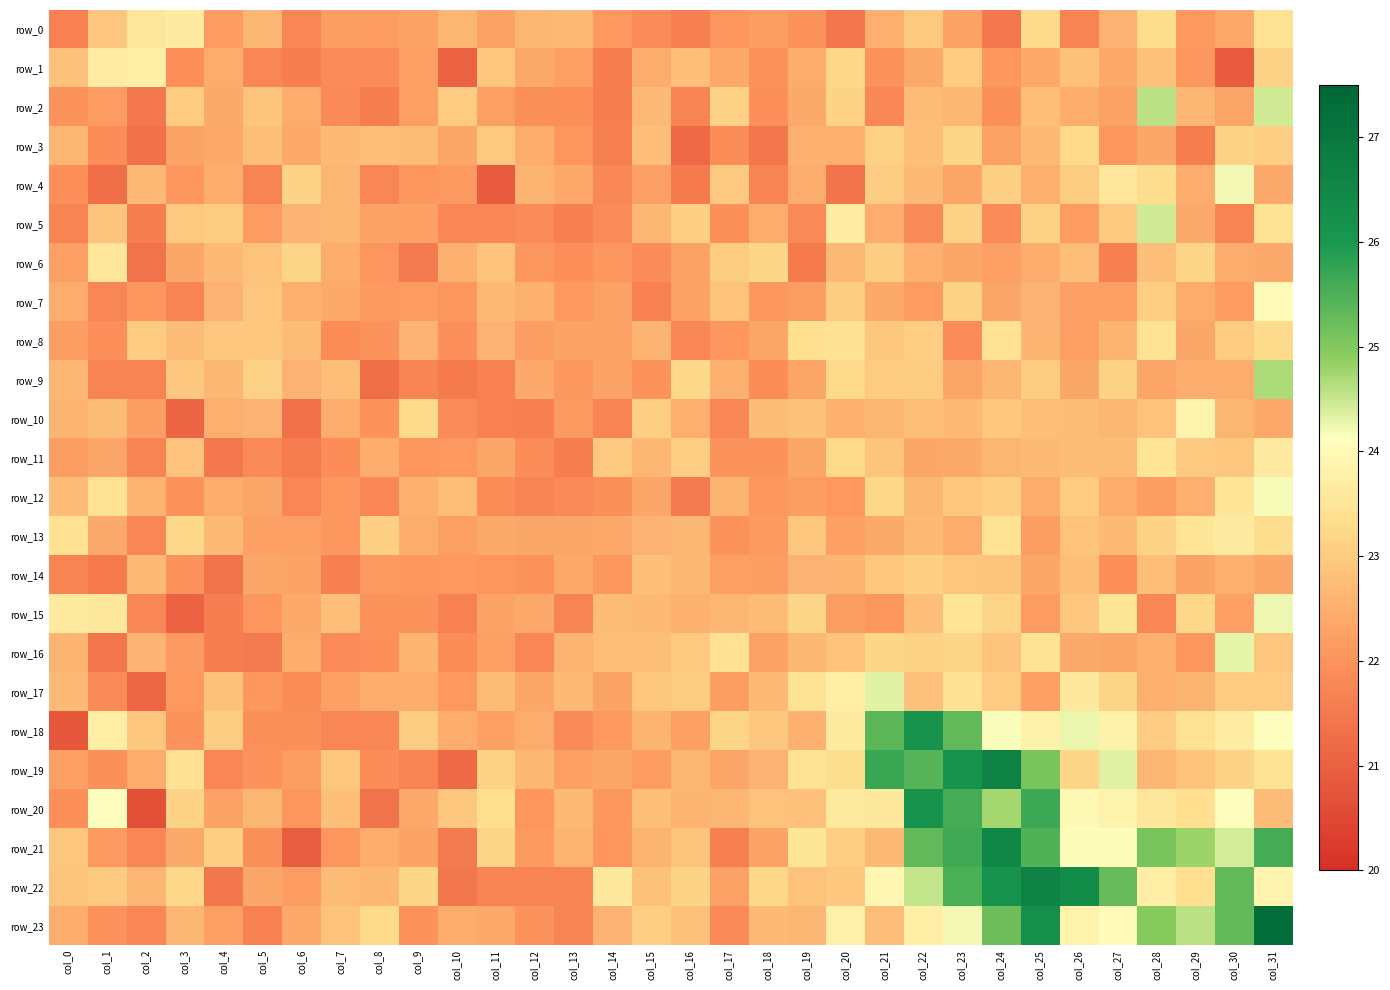

Which series changed the most between col_1 and col_23?

row_19